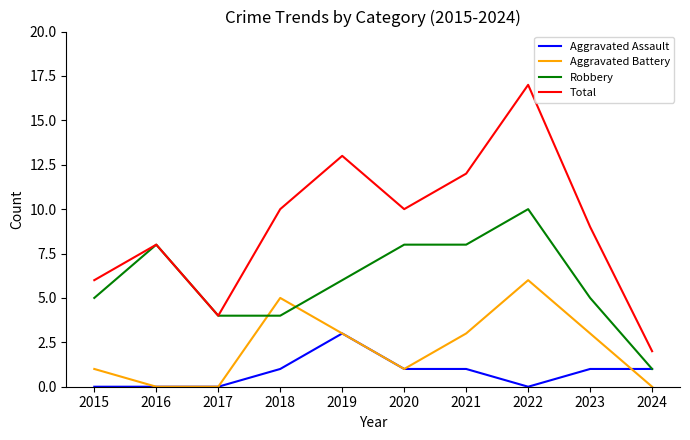

What is the greatest value displayed?

17